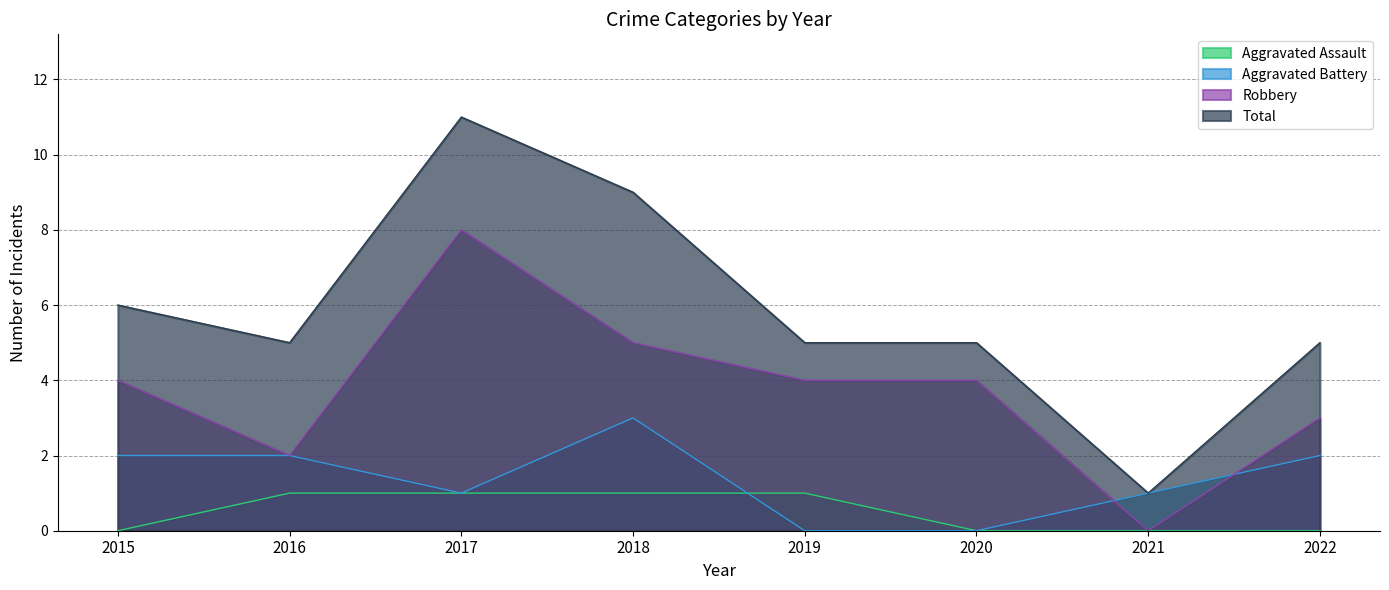

What is the value of the Robbery point at the 4th from the left?

5